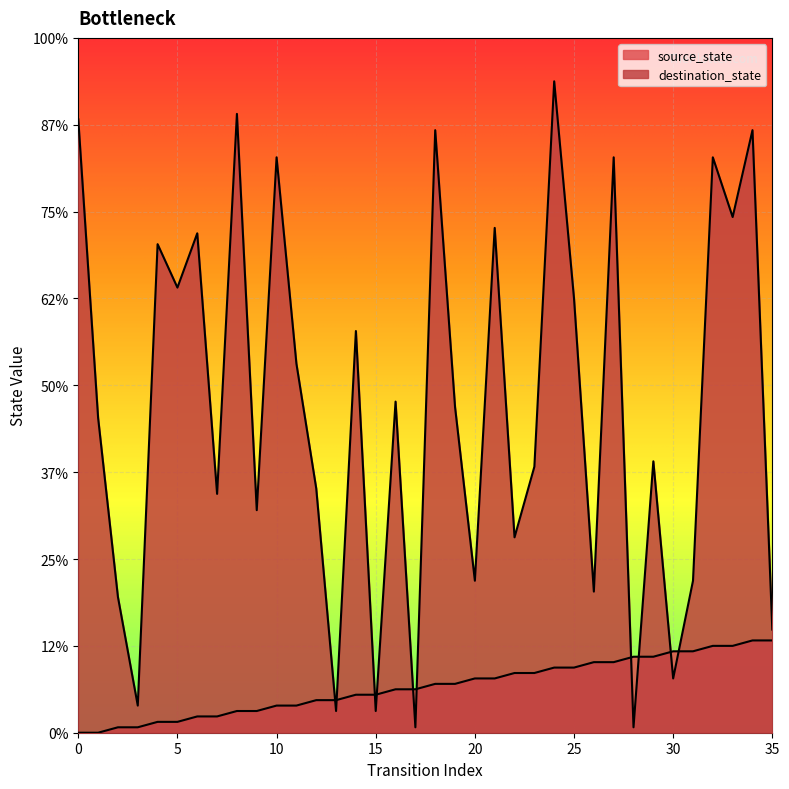

How many data points in source_state are above 9?

16